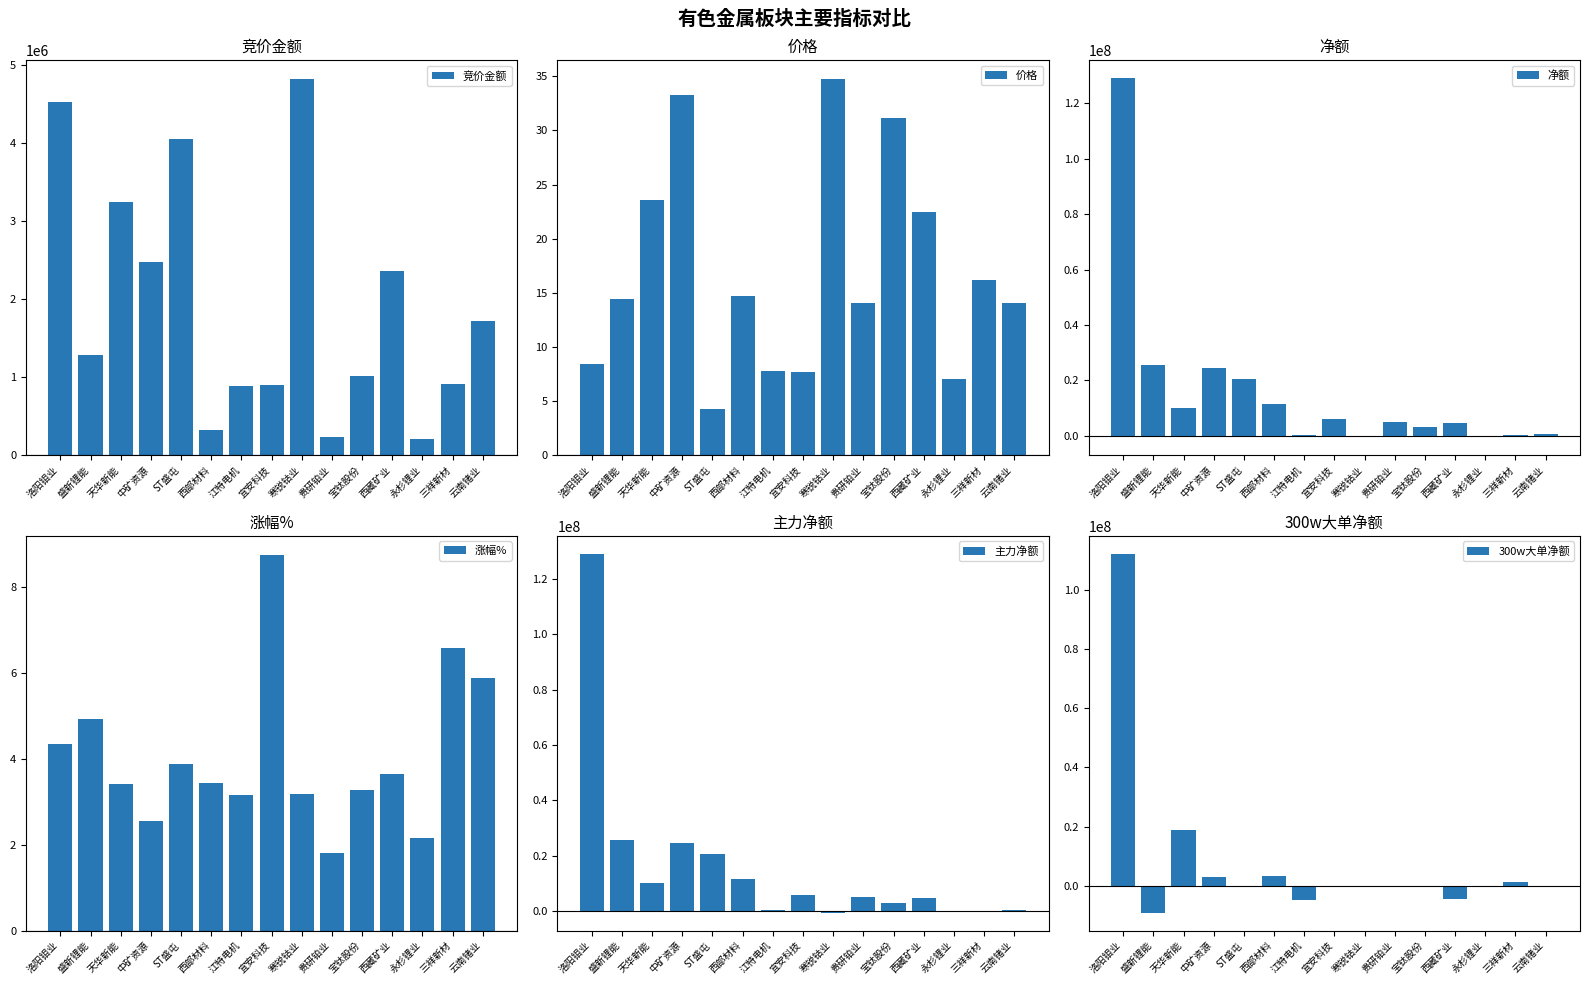

What is the label of the 13th bar from the right?

天华新能